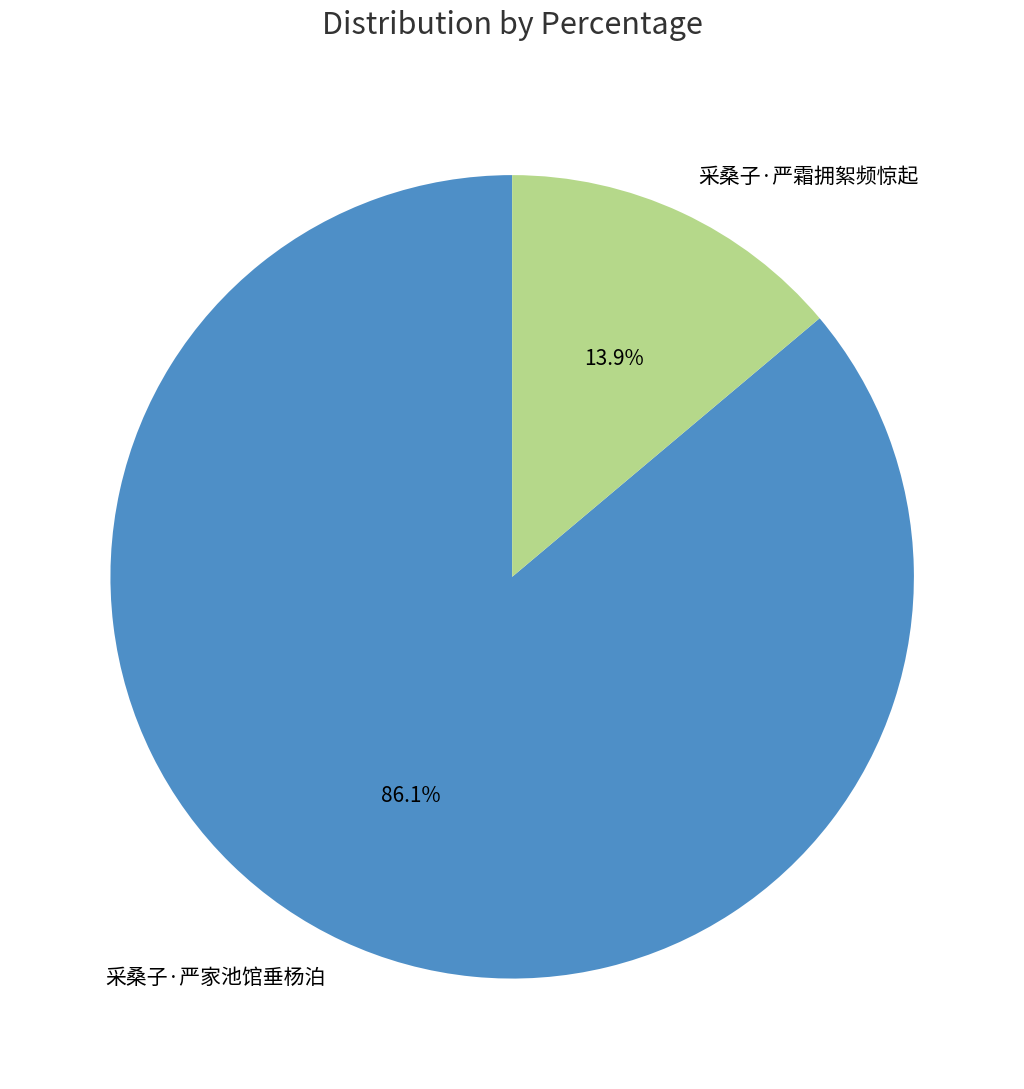

Which has a higher value, 采桑子·严霜拥絮频惊起 or 采桑子·严家池馆垂杨泊?

采桑子·严家池馆垂杨泊